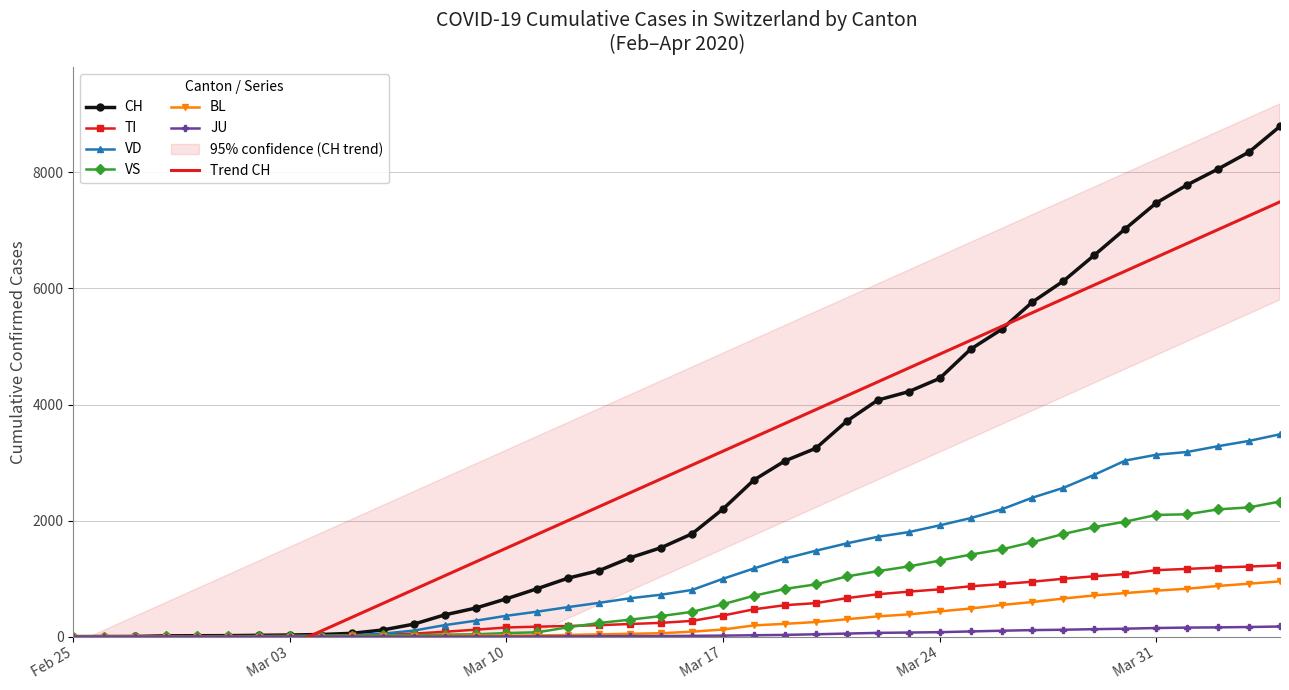

Reading left to right, transcribe all the data shown in this chart.

CH: 0	1	2	13	15	16	22	27	36	56	114	214	374	491	652	827	1009	1139	1359	1533	1772	2200	2700	3028	3246	3714	4076	4222	4450	4953	5294	5767	6128	6575	7029	7474	7786	8060	8352	8795
TI: 0	0	0	0	0	0	0	0	0	19	33	51	83	119	157	171	183	197	217	237	271	363	471	541	577	663	730	774	815	867	904	946	997	1040	1078	1145	1167	1190	1207	1228
VD: 0	0	0	4	4	4	6	8	12	22	51	103	197	273	359	430	509	582	661	722	804	997	1175	1345	1480	1607	1720	1801	1917	2042	2192	2395	2564	2789	3034	3134	3182	3282	3373	3487
VS: 0	0	0	6	6	7	10	12	15	18	21	27	33	39	61	74	161	235	292	354	427	558	704	822	900	1037	1128	1209	1310	1413	1503	1628	1769	1888	1981	2097	2108	2193	2227	2328
BL: 0	0	0	0	1	1	1	1	1	3	5	6	10	16	17	20	29	38	48	58	85	122	193	220	251	299	348	383	434	484	545	596	656	710	750	791	825	873	912	952
JU: 0	0	0	0	0	0	0	0	0	0	0	0	0	0	1	1	3	6	8	10	13	17	23	29	40	52	64	70	76	89	101	112	118	128	136	148	155	159	165	174